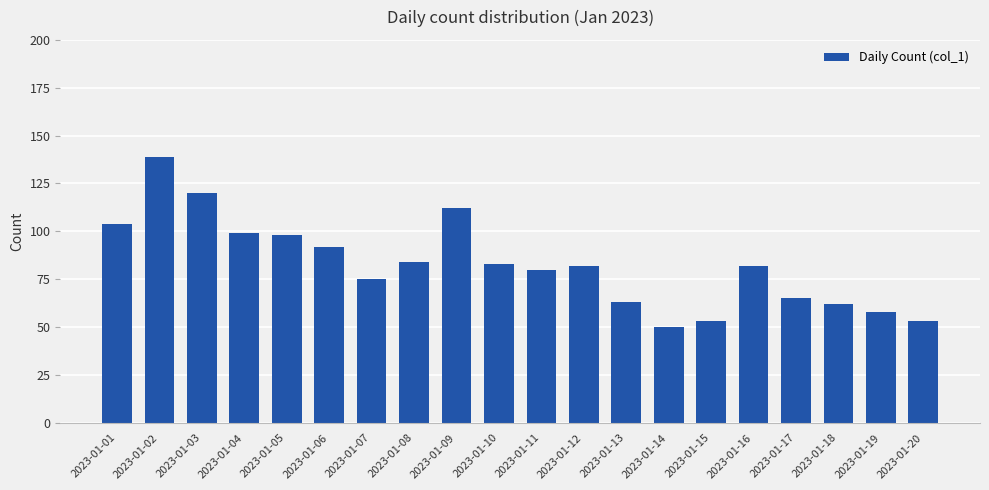

True or false: the data shows 112 at 2023-01-09.

True